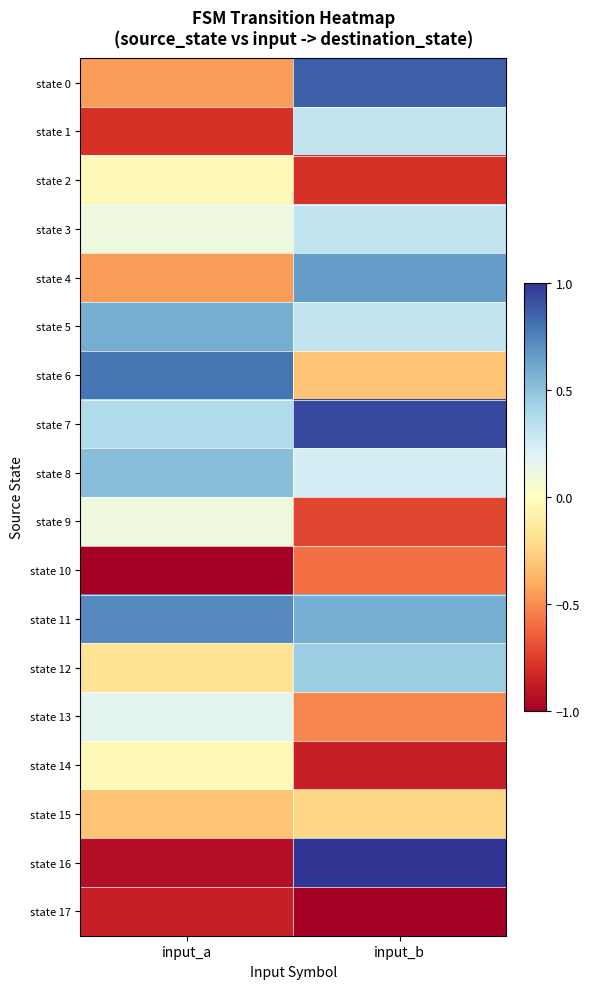

Reading left to right, transcribe all the data shown in this chart.

state 0: input_a=-0.4	input_b=0.9
state 1: input_a=-0.8	input_b=0.3
state 2: input_a=-0.0	input_b=-0.8
state 3: input_a=0.1	input_b=0.3
state 4: input_a=-0.4	input_b=0.7
state 5: input_a=0.6	input_b=0.3
state 6: input_a=0.8	input_b=-0.3
state 7: input_a=0.4	input_b=0.9
state 8: input_a=0.5	input_b=0.2
state 9: input_a=0.1	input_b=-0.7
state 10: input_a=-1.0	input_b=-0.6
state 11: input_a=0.7	input_b=0.6
state 12: input_a=-0.2	input_b=0.4
state 13: input_a=0.2	input_b=-0.5
state 14: input_a=-0.0	input_b=-0.9
state 15: input_a=-0.3	input_b=-0.2
state 16: input_a=-0.9	input_b=1.0
state 17: input_a=-0.9	input_b=-1.0